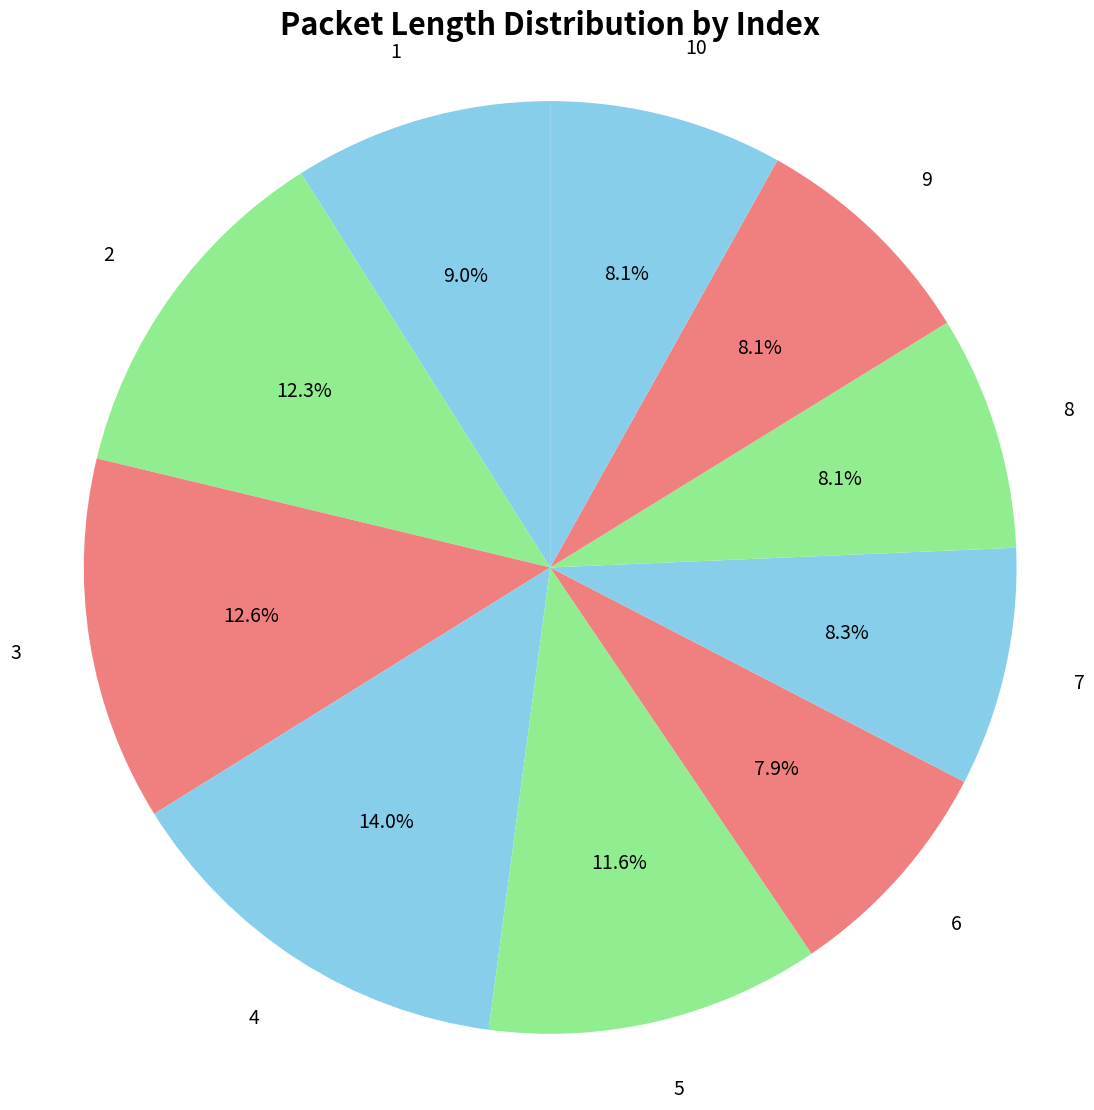

How many slices are in this pie chart?

10